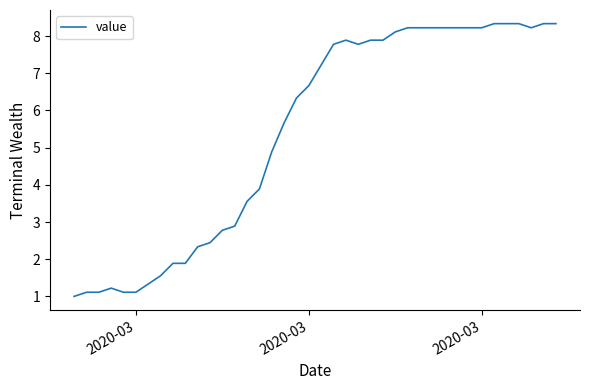

How many categories are shown in the chart?

40